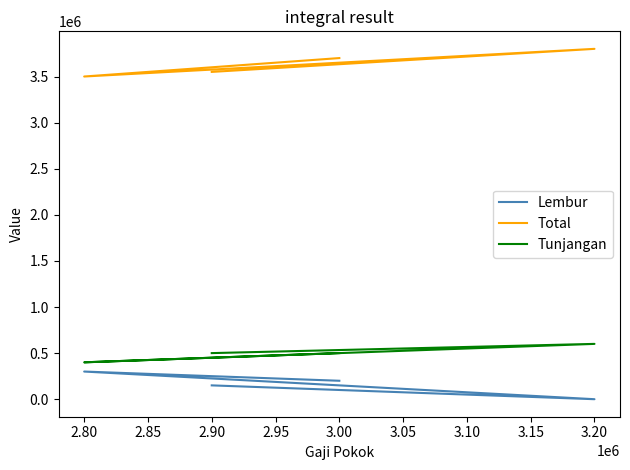

Read the Lembur value at 2.80, to the nearest 100.

300000